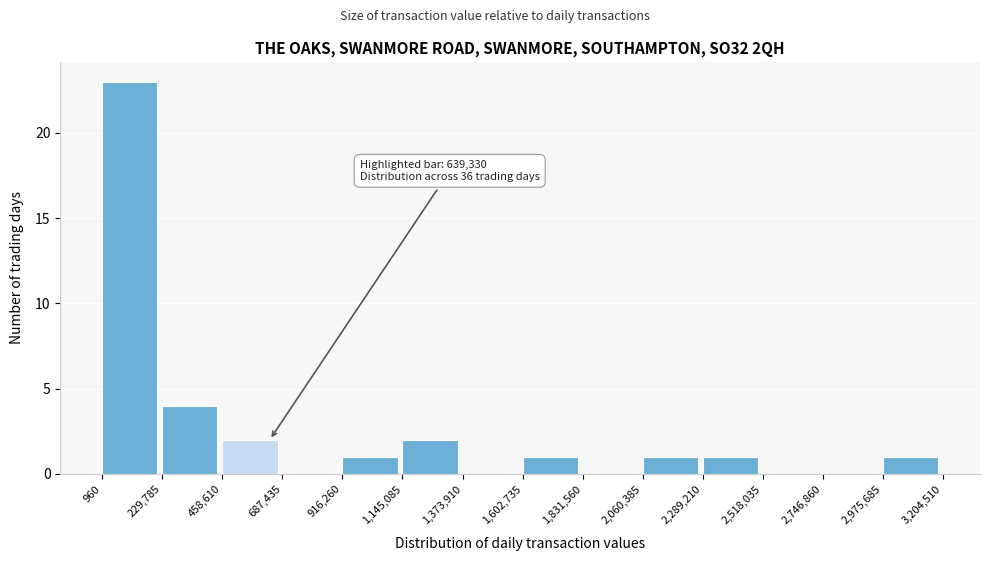

Over which range of the x-axis is the bar tallest?

960 to 229,785